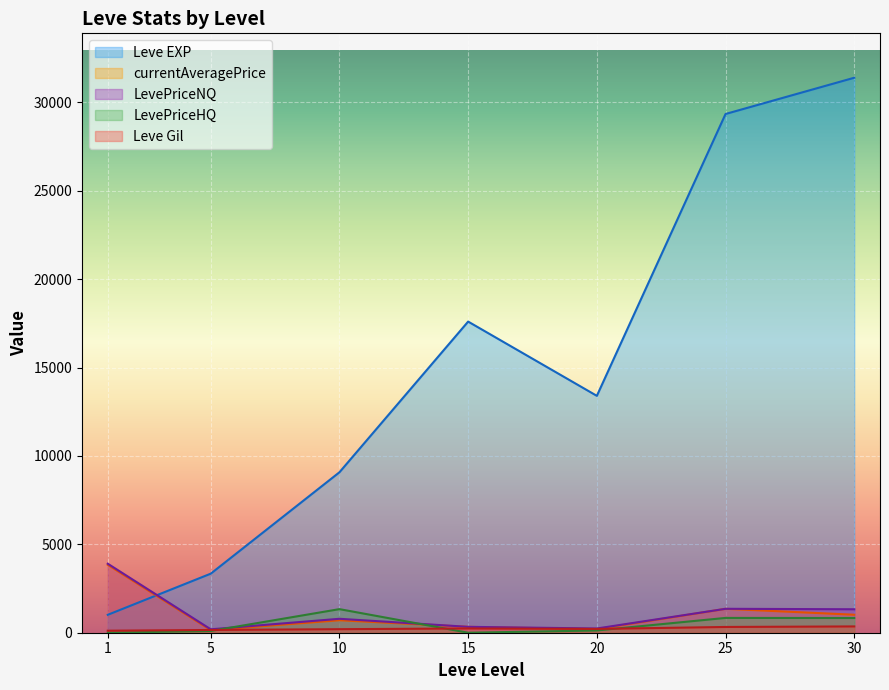

How many lines are shown in the chart?

5